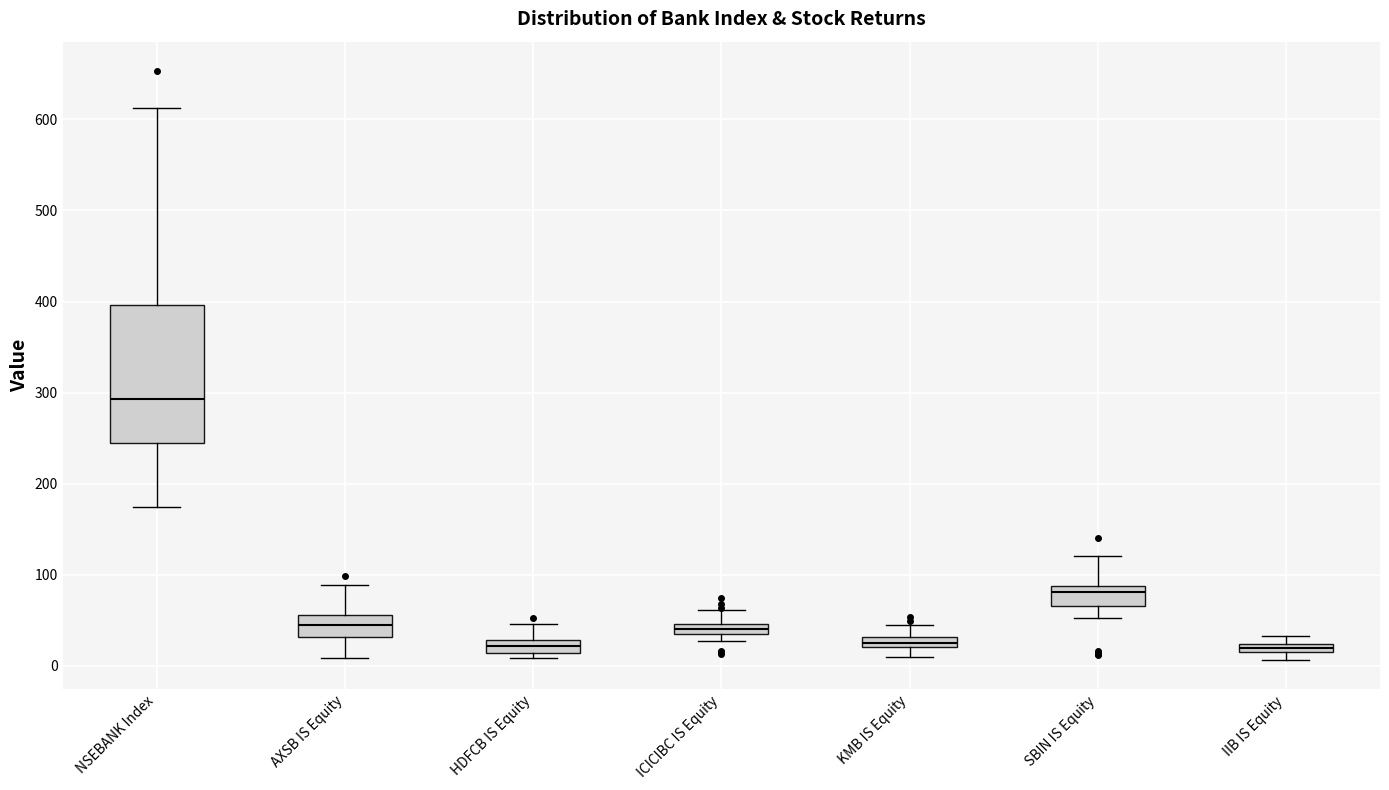

Where does the median line of the box for ICICIBC IS Equity sit on the y-axis? The values are not printed on the chart, so give them approximately, as read against the axis.

40